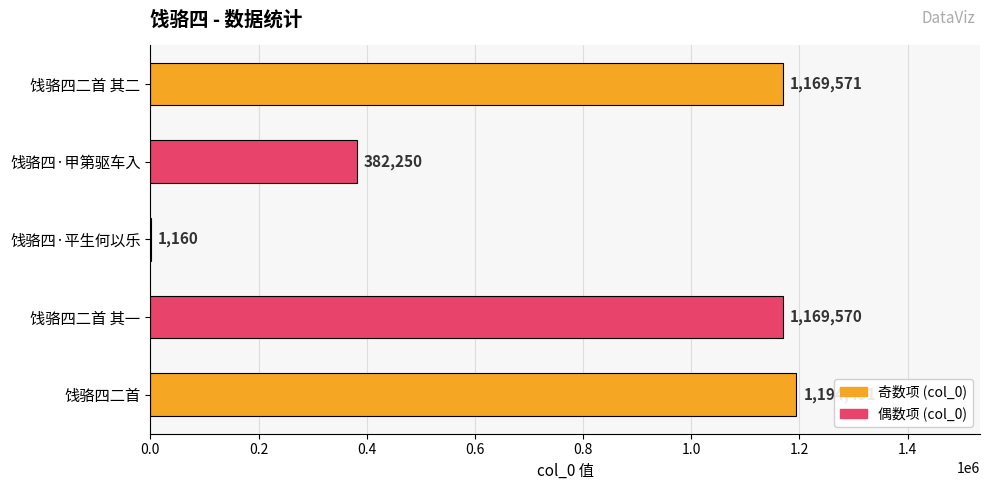

What is the change in value from 饯骆四二首 其二 to 饯骆四·平生何以乐?

-1168411